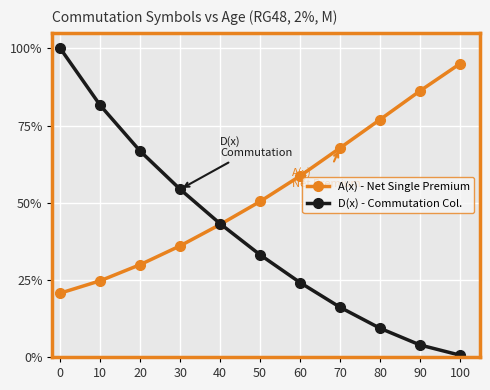

List the series in order of their overall mean, lowest first.

D(x) - Commutation Col., A(x) - Net Single Premium